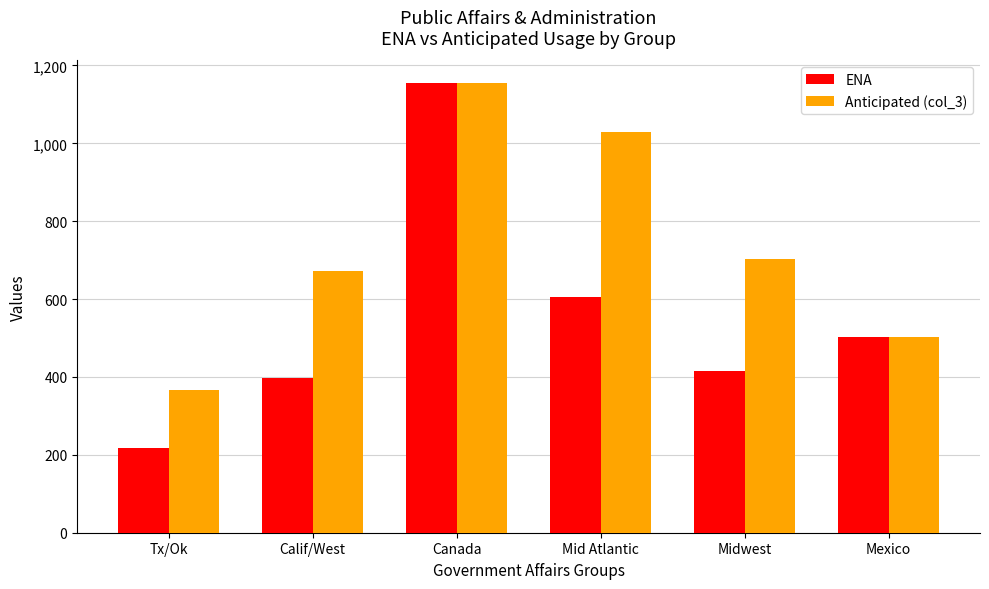

Reading right to left, transcribe all the data shown in this chart.

ENA: 503.1	415.1	606.6	1155.2	397.2	216.4
Anticipated (col_3): 503.0	704.0	1028.0	1155.0	673.0	367.0